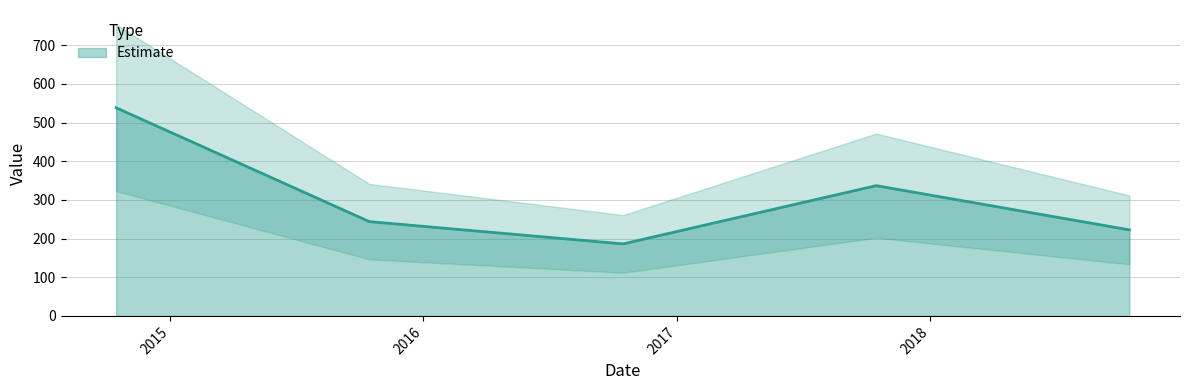

Reading left to right, what are all the values shown in this chart?

2014-10-15=538.3	2015-10-15=243.9	2016-10-15=186.3	2017-10-15=336.9	2018-10-15=222.6